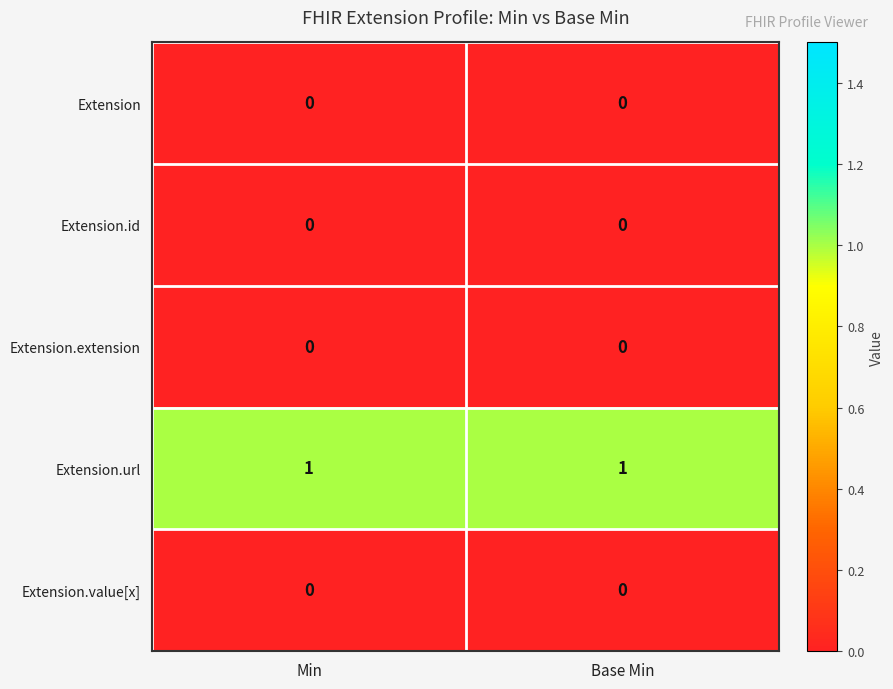

At how many categories does at least one series exceed 0?

2